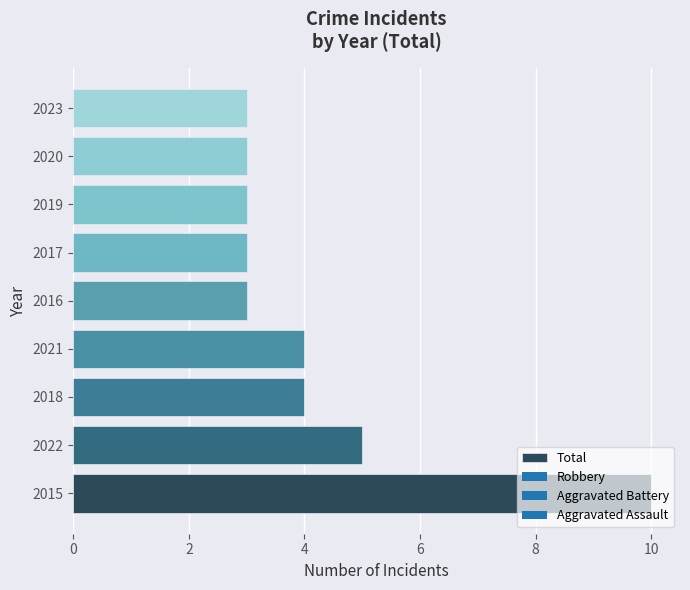

What is the sum of all values?

38